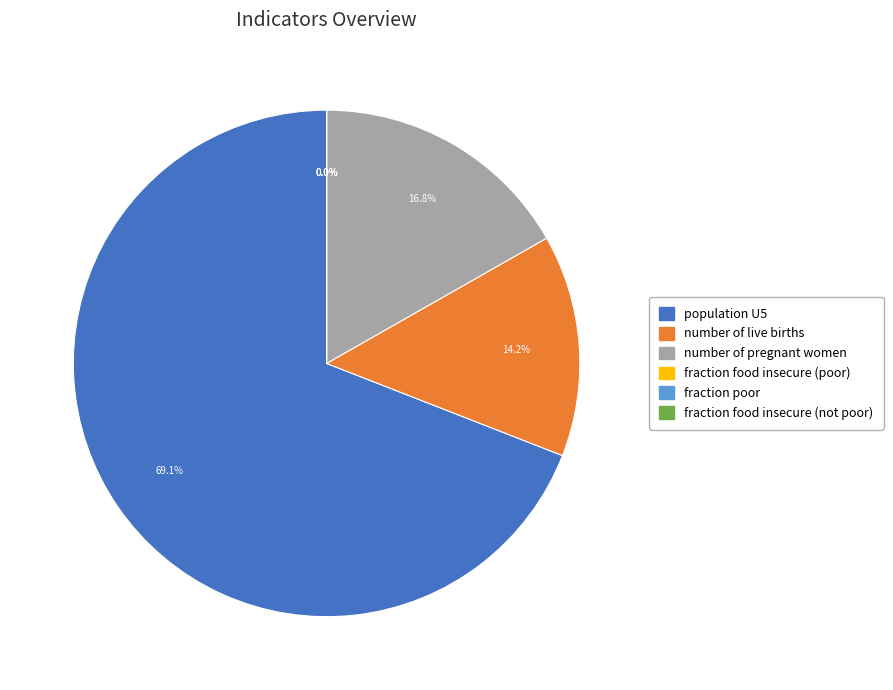

What is the largest slice in the pie chart?

population U5